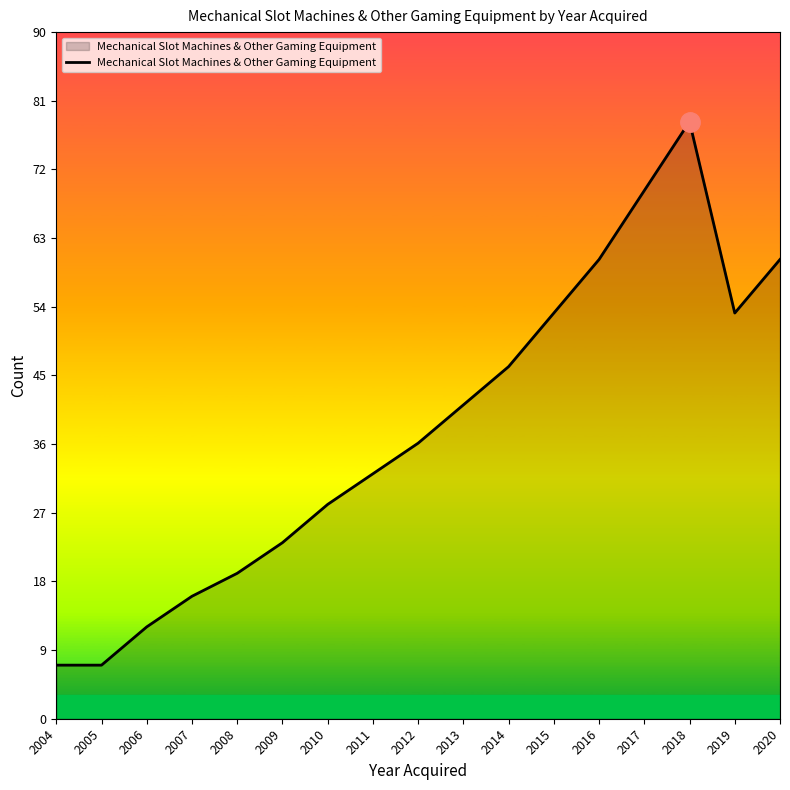

Does the chart display data point markers on the line(s)?

No